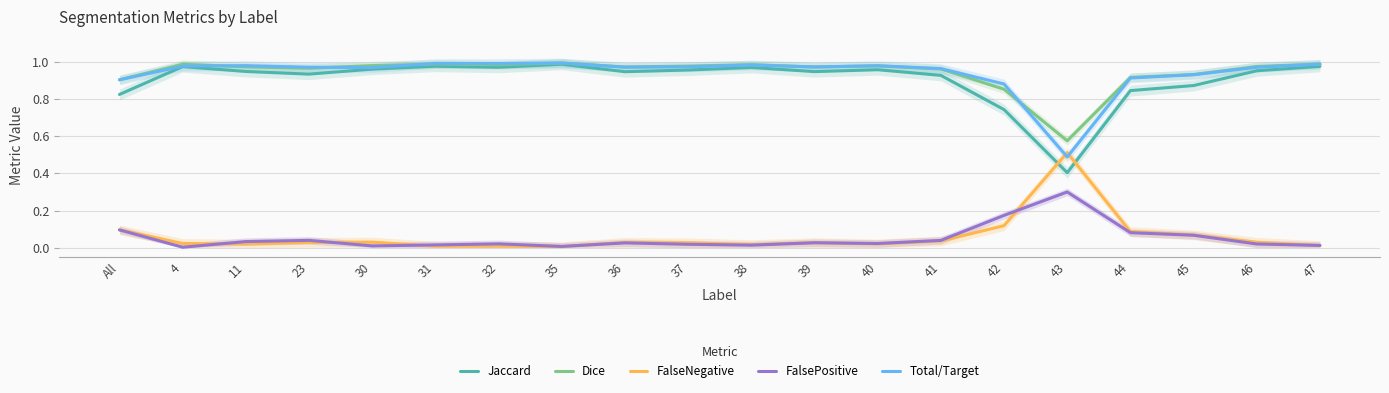

True or false: Jaccard and Total/Target intersect in this chart.

False